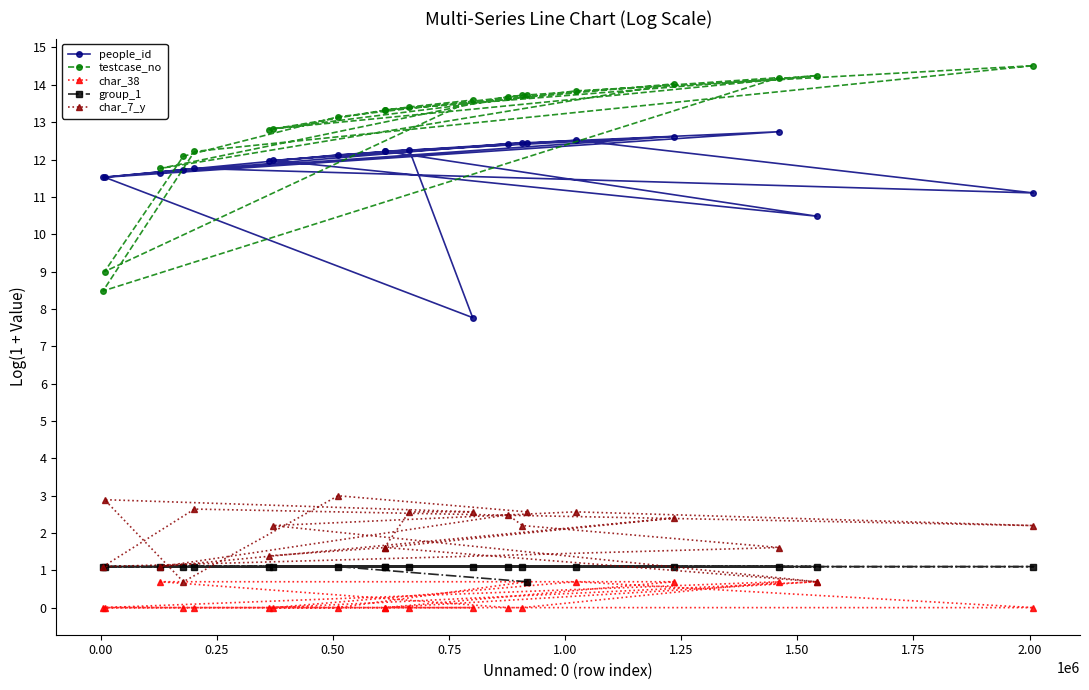

Which series has the largest range (max minus min)?

testcase_no